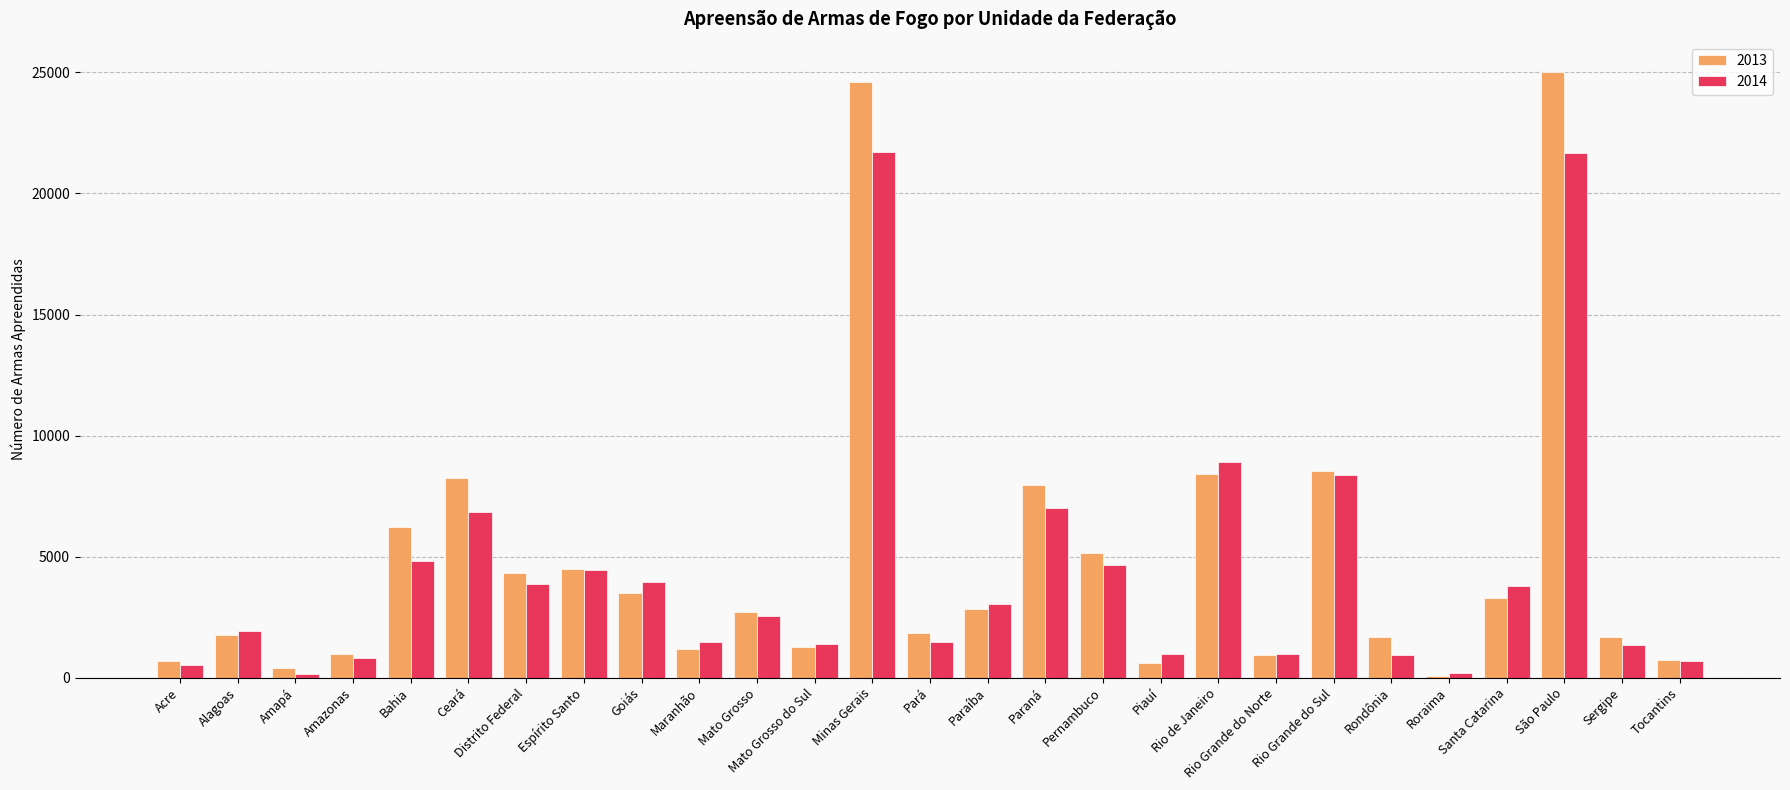

Where is 2014 nearest to the value 10922?

Rio de Janeiro